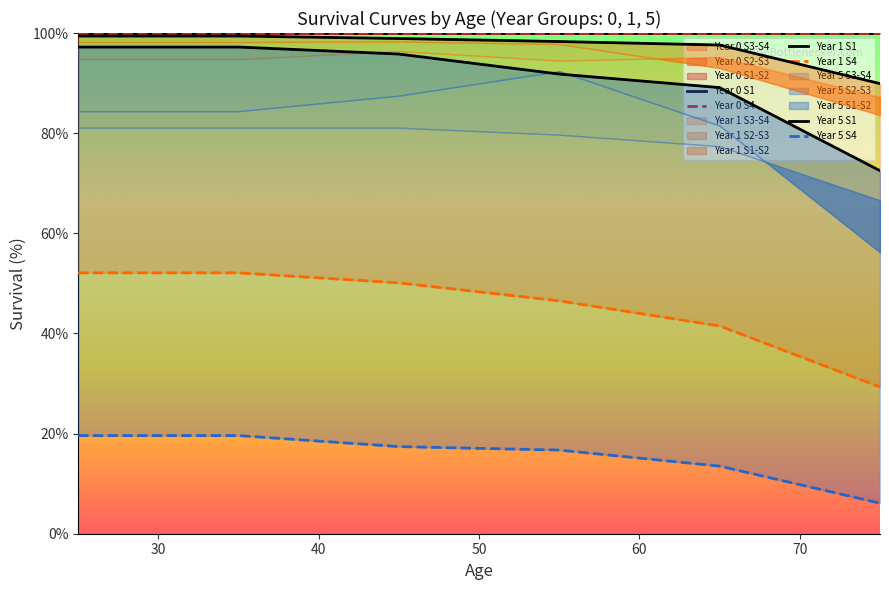

Reading left to right, extract all data points from this chart.

Year 0 S1: 100.0	100.0	100.0	100.0	100.0	100.0
Year 0 S4: 100.0	100.0	100.0	100.0	100.0	100.0
Year 1 S1: 99.4	99.4	98.9	98.3	97.6	89.9
Year 1 S4: 52.1	52.1	50.1	46.5	41.5	29.3
Year 5 S1: 97.2	97.2	95.8	91.8	89.1	72.5
Year 5 S4: 19.6	19.6	17.4	16.7	13.5	6.1